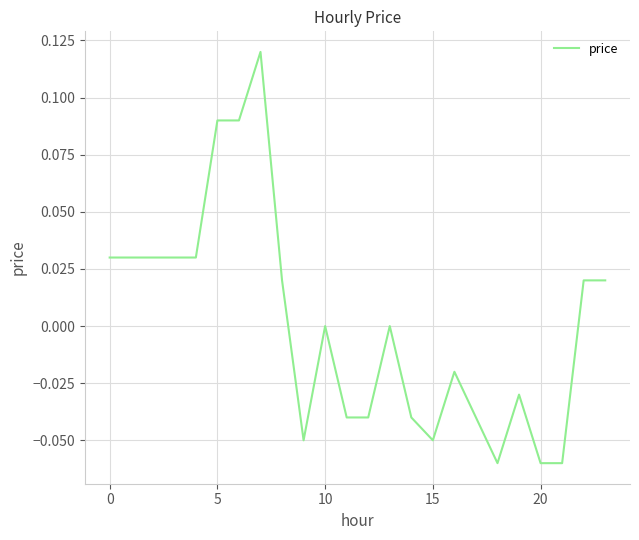

Does the chart have visible grid lines?

Yes